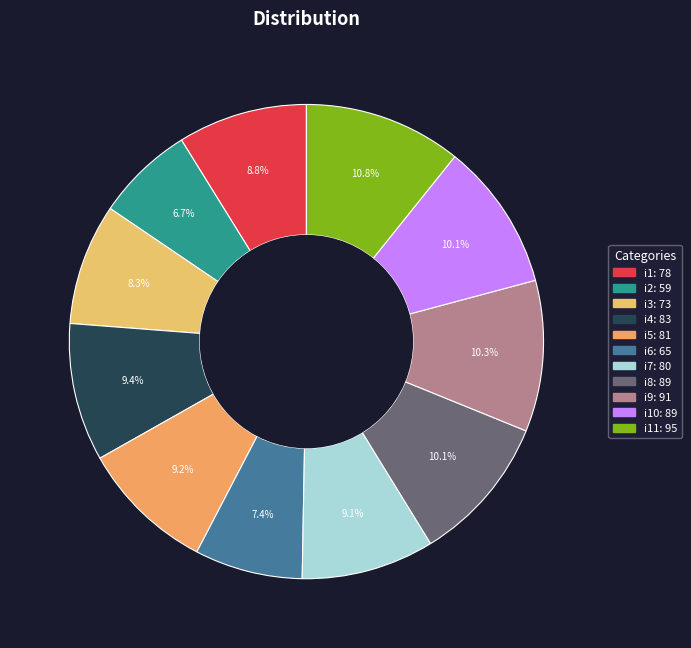

What is the smallest slice in the pie chart?

i2